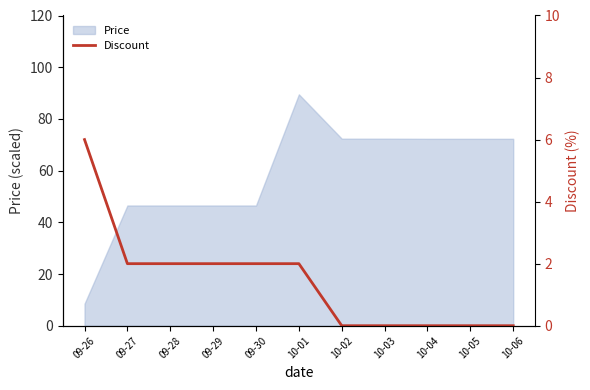

True or false: the data has more than 2 interior local peaks.

False